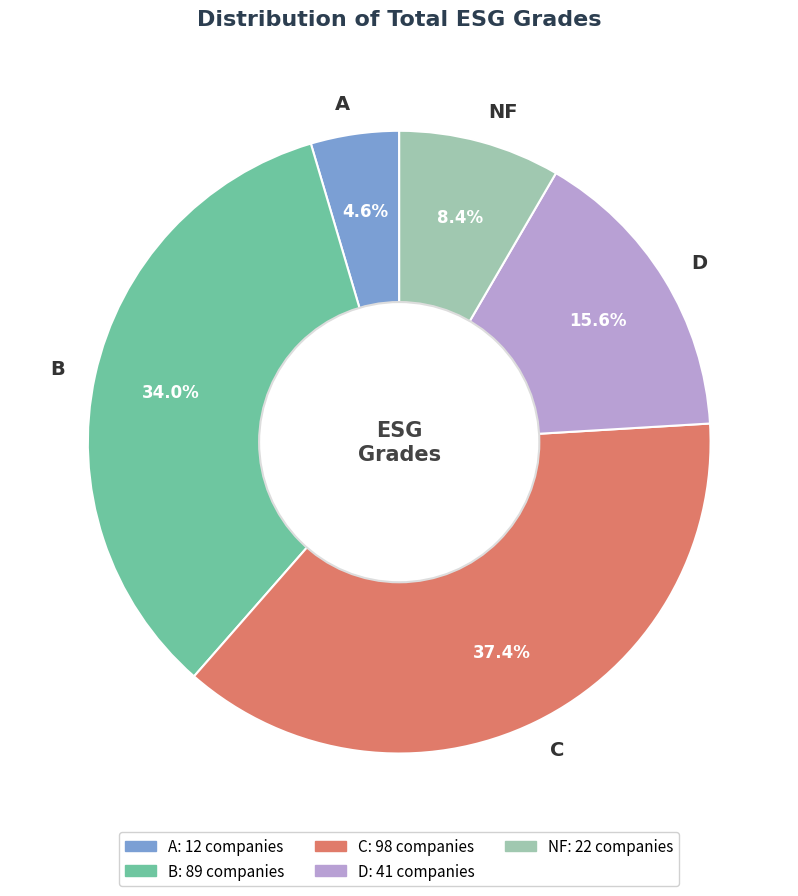

To the nearest percent, what portion does D represent?

16%